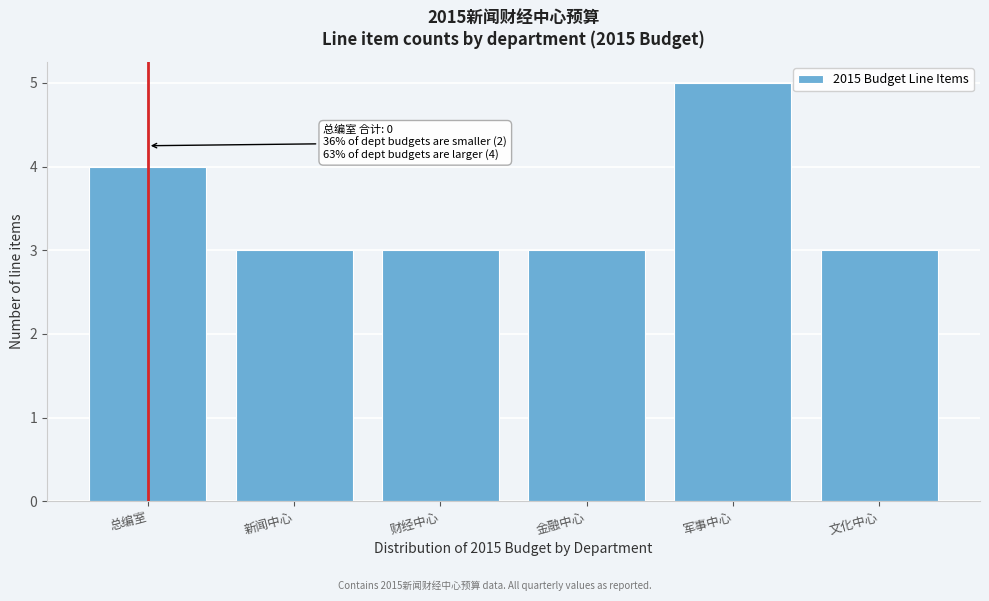

Reading left to right, extract all data points from this chart.

4	3	3	3	5	3